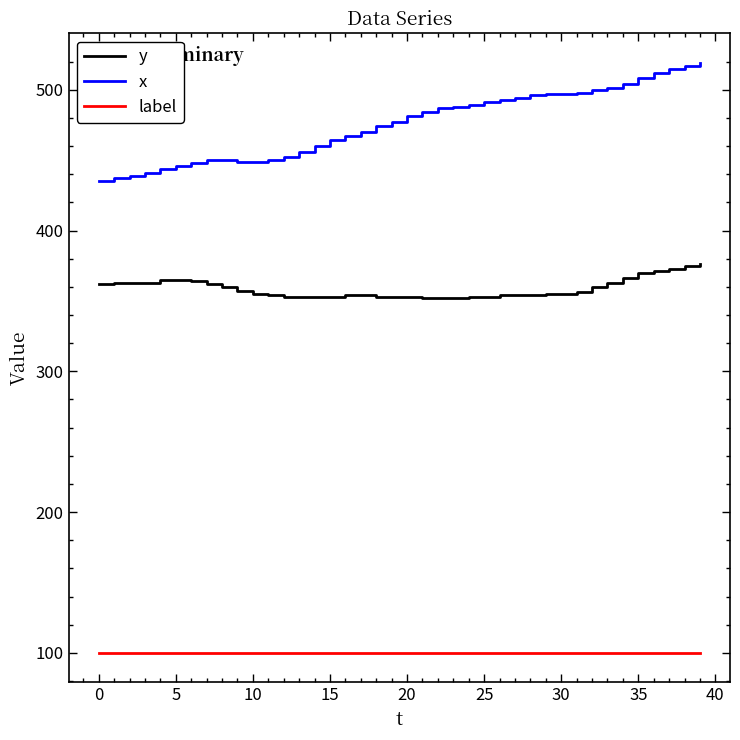

What is the greatest value displayed?

519